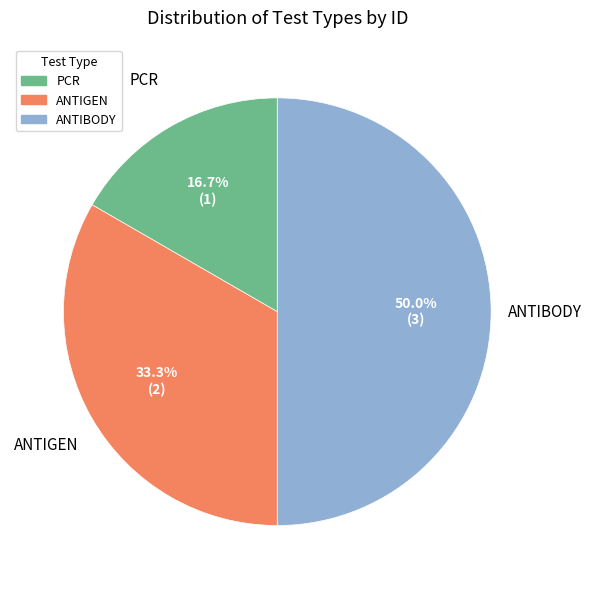

Combined, what portion of the pie is ANTIBODY and ANTIGEN?

83.3%